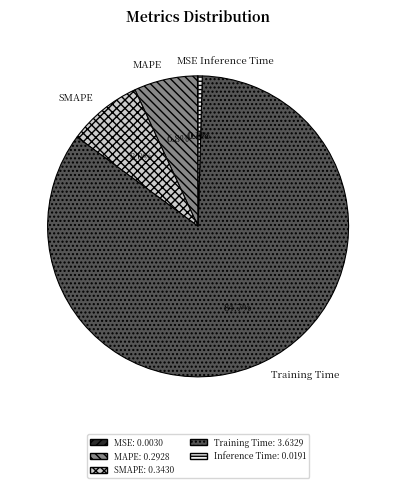

Which category has the biggest portion of the pie?

Training Time